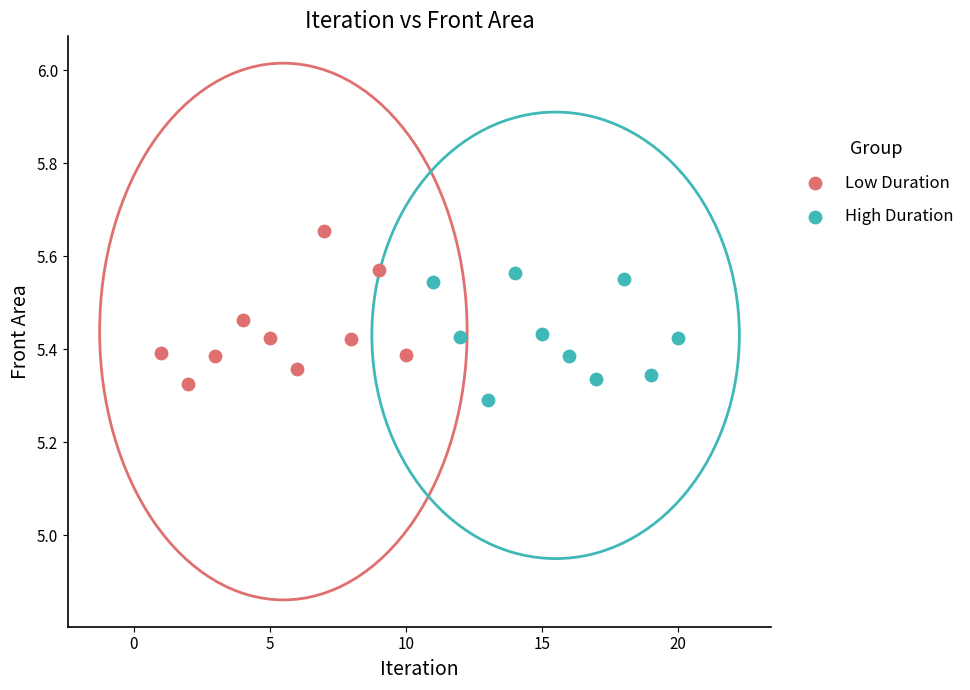

Which series reaches the maximum Y coordinate?

Low Duration